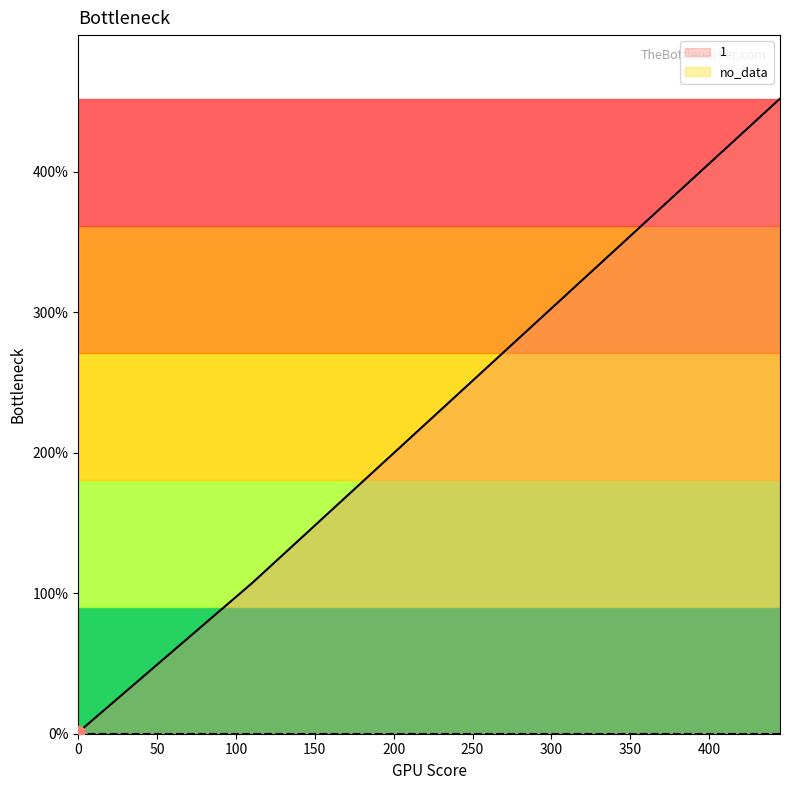

Between 0 and 445, which is larger?

445